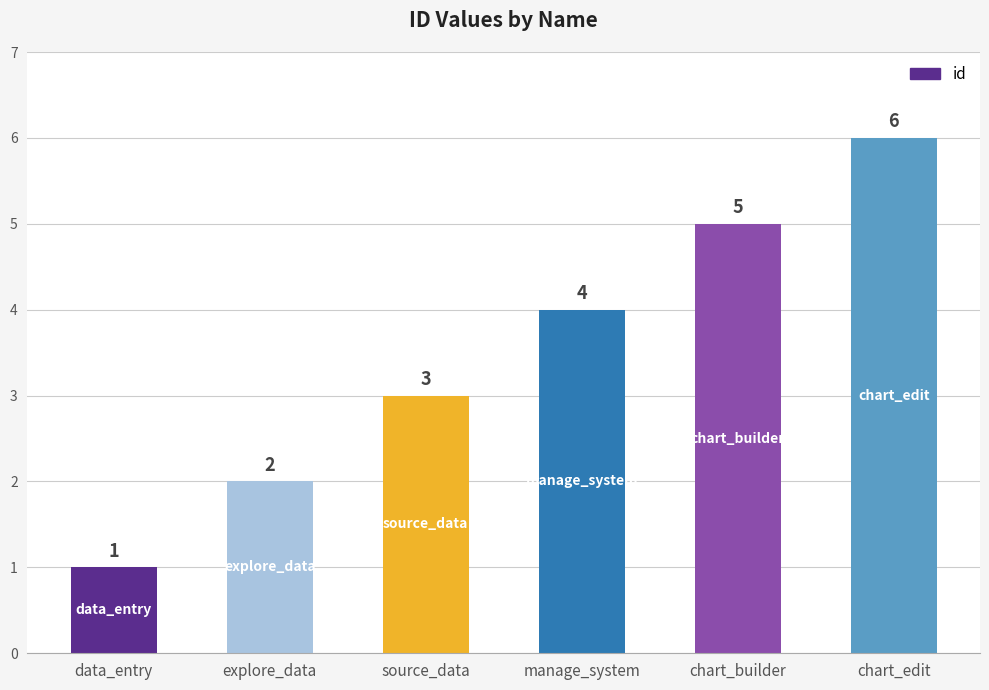

Count the values in the range 2 to 5.

4